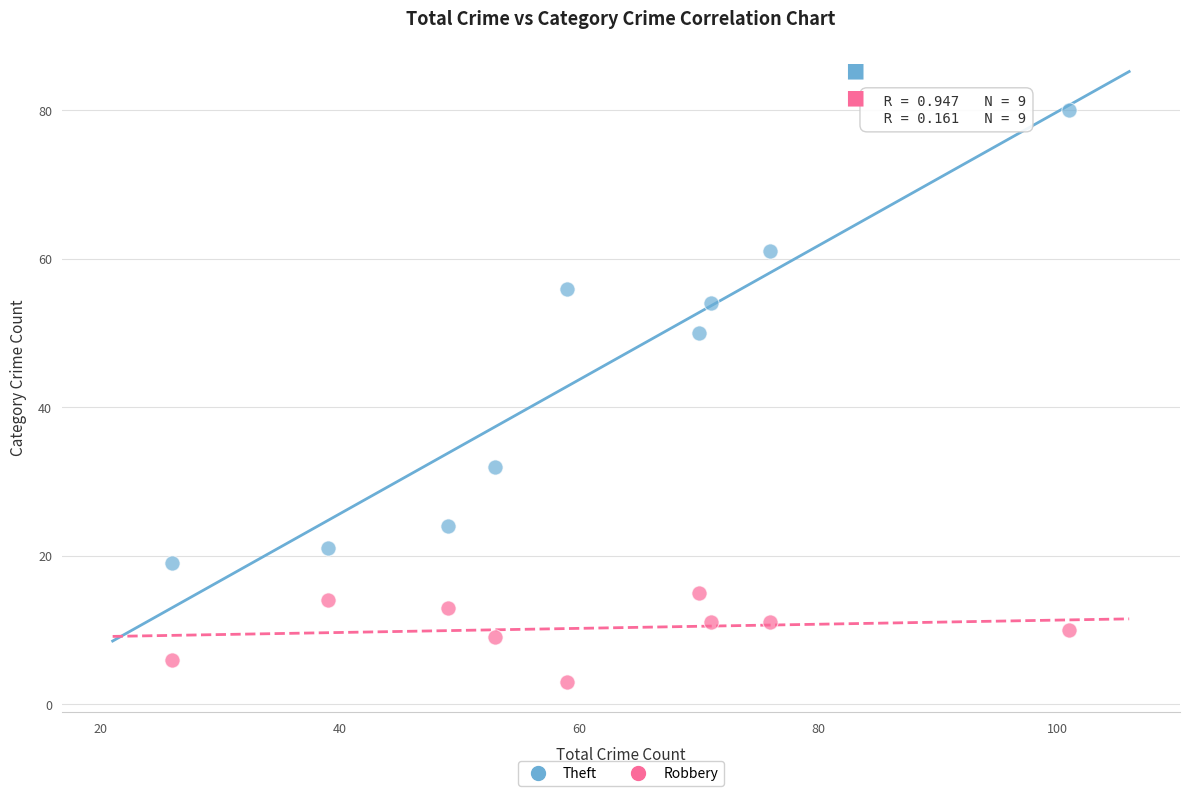

In the Theft series, what Y value is closest to 49?

50